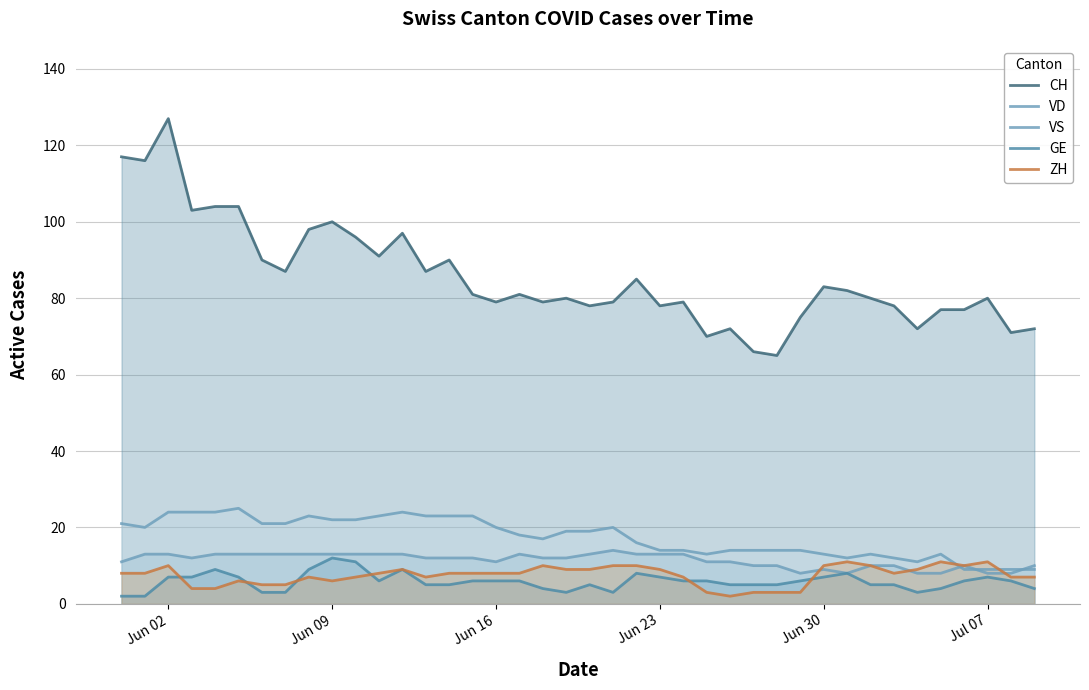

Reading left to right, list all the values displayed in this chart.

CH: 117	116	127	103	104	104	90	87	98	100	96	91	97	87	90	81	79	81	79	80	78	79	85	78	79	70	72	66	65	75	83	82	80	78	72	77	77	80	71	72
VD: 21	20	24	24	24	25	21	21	23	22	22	23	24	23	23	23	20	18	17	19	19	20	16	14	14	13	14	14	14	14	13	12	13	12	11	13	9	9	9	9
VS: 11	13	13	12	13	13	13	13	13	13	13	13	13	12	12	12	11	13	12	12	13	14	13	13	13	11	11	10	10	8	9	8	10	10	8	8	10	8	8	10
GE: 2	2	7	7	9	7	3	3	9	12	11	6	9	5	5	6	6	6	4	3	5	3	8	7	6	6	5	5	5	6	7	8	5	5	3	4	6	7	6	4
ZH: 8	8	10	4	4	6	5	5	7	6	7	8	9	7	8	8	8	8	10	9	9	10	10	9	7	3	2	3	3	3	10	11	10	8	9	11	10	11	7	7